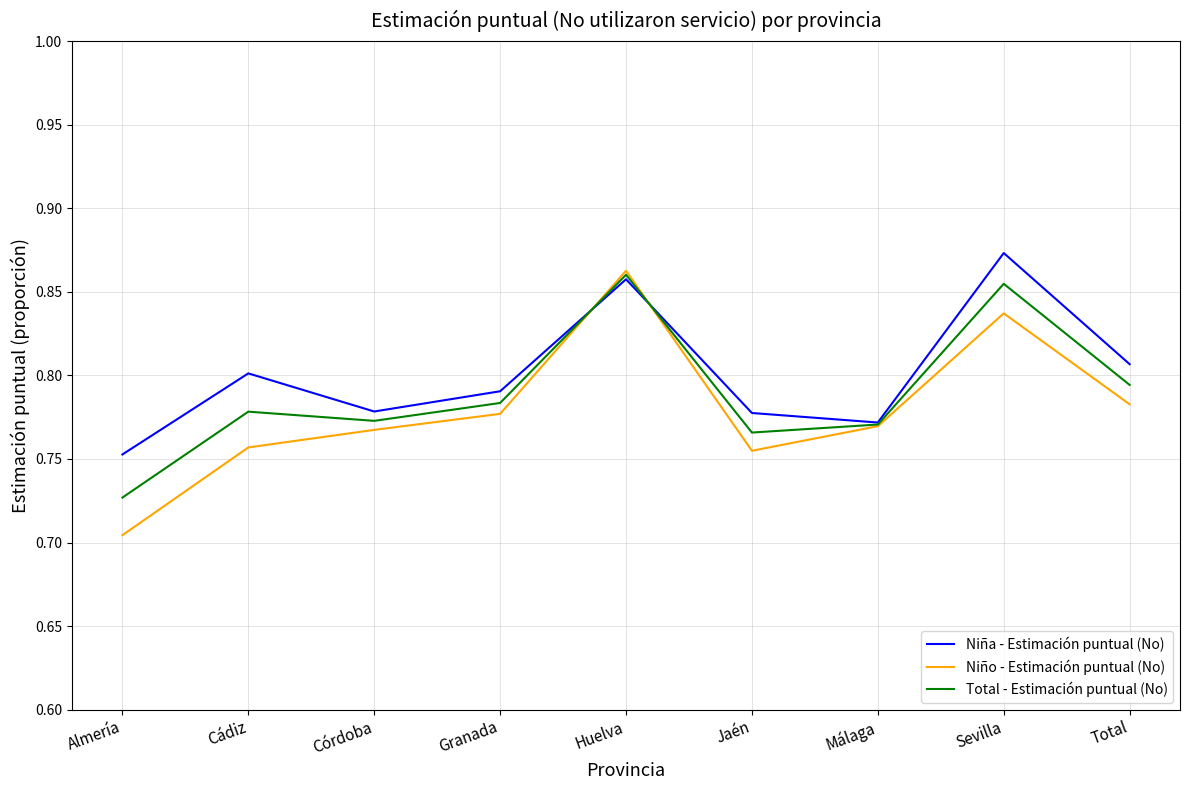

At which label does Total - Estimación puntual (No) reach its peak?

Huelva